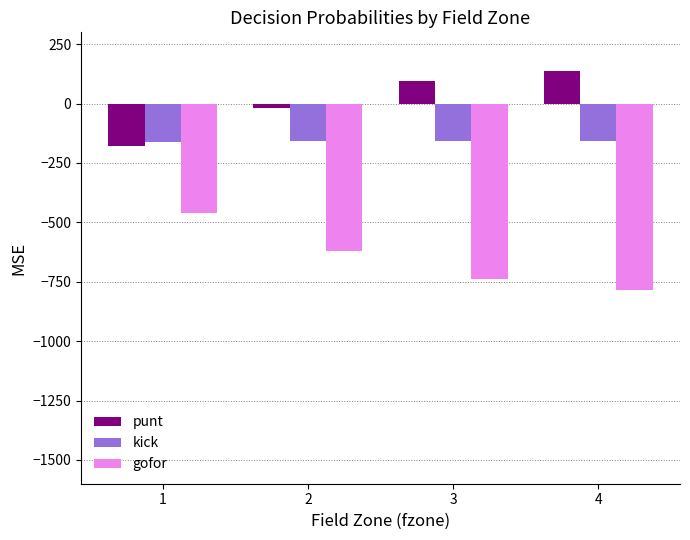

What is the smallest value displayed?

-783.0